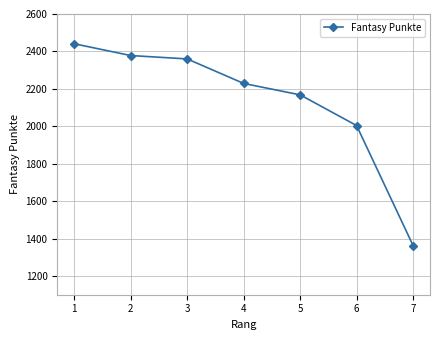

The chart shows a value of 2004 at 6. True or false?

True